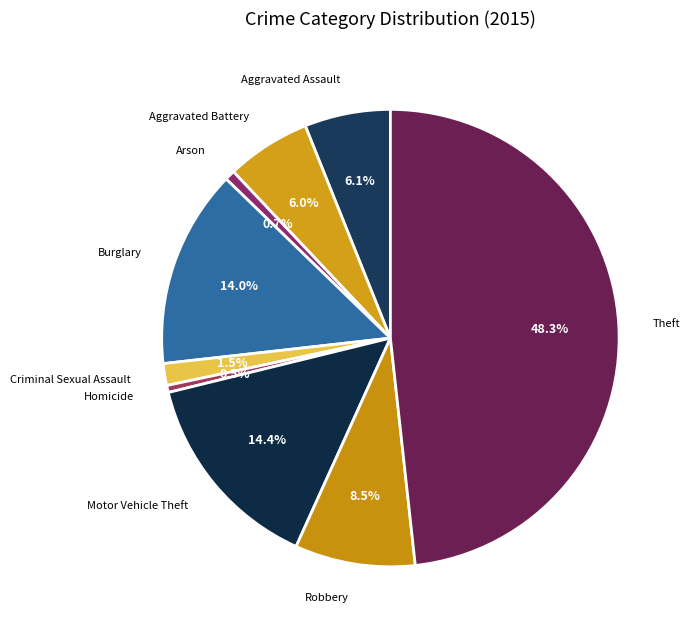

How many segments does this pie chart have?

9